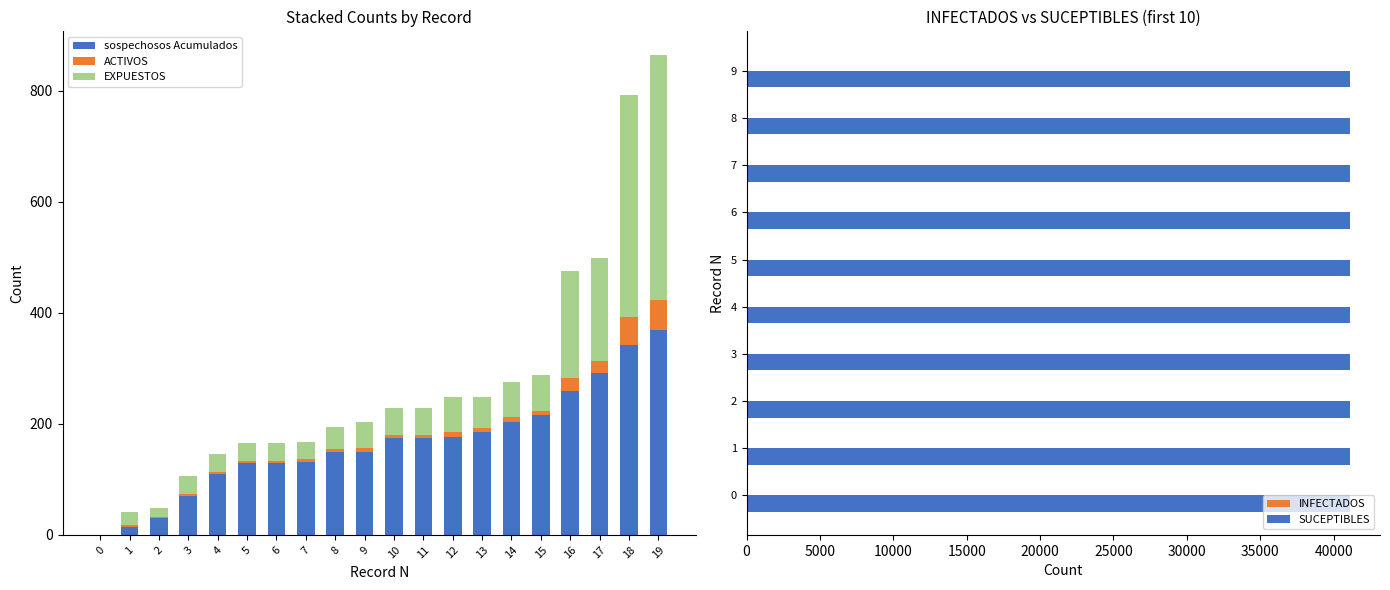

At which label does sospechosos Acumulados reach its peak?

19